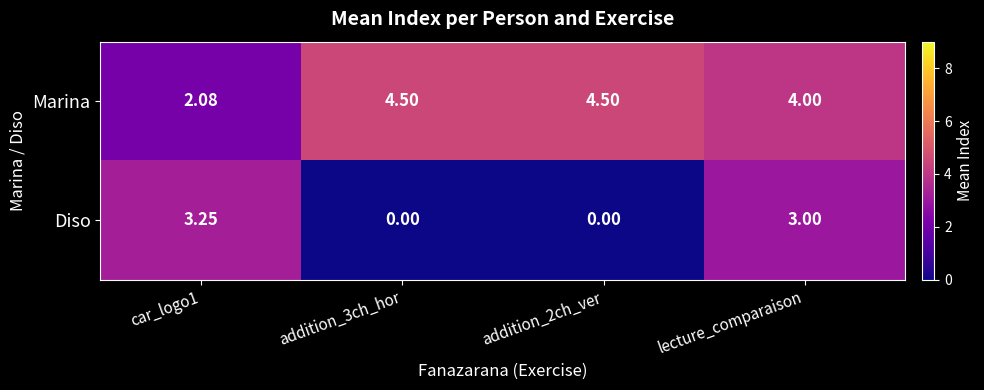

What is the total value across all series at addition_3ch_hor?

4.5